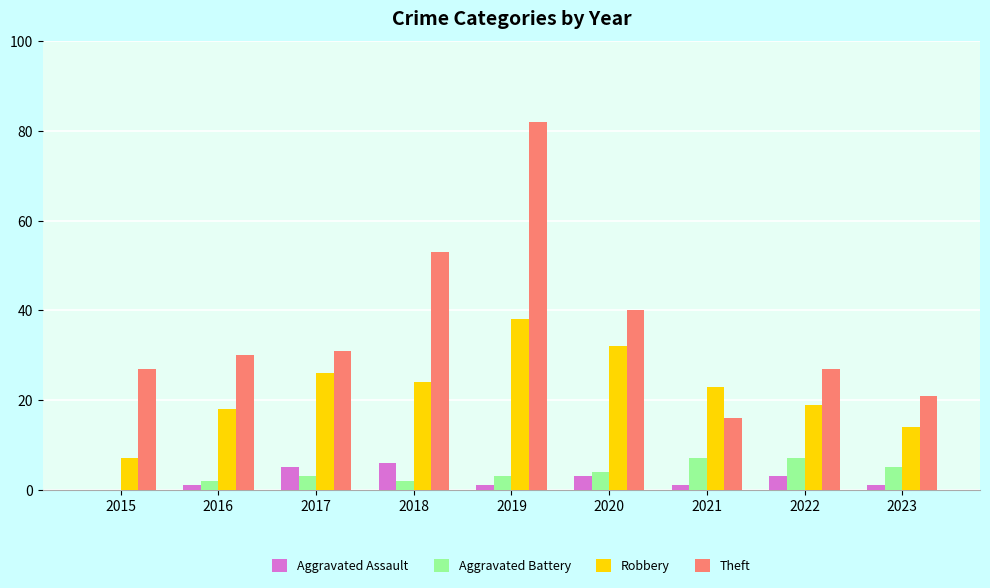

What is the sum of all Aggravated Assault values?

21